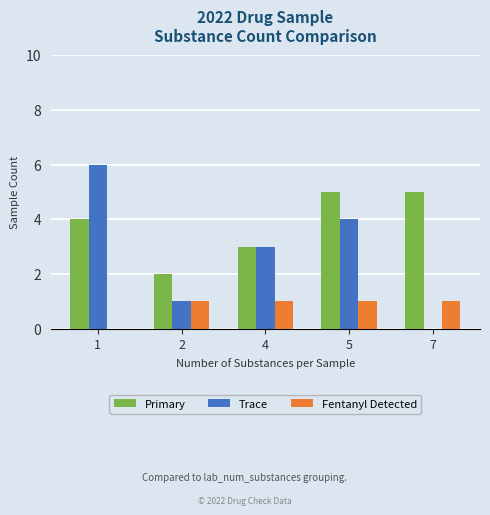

What is the average value of the Trace series?

3